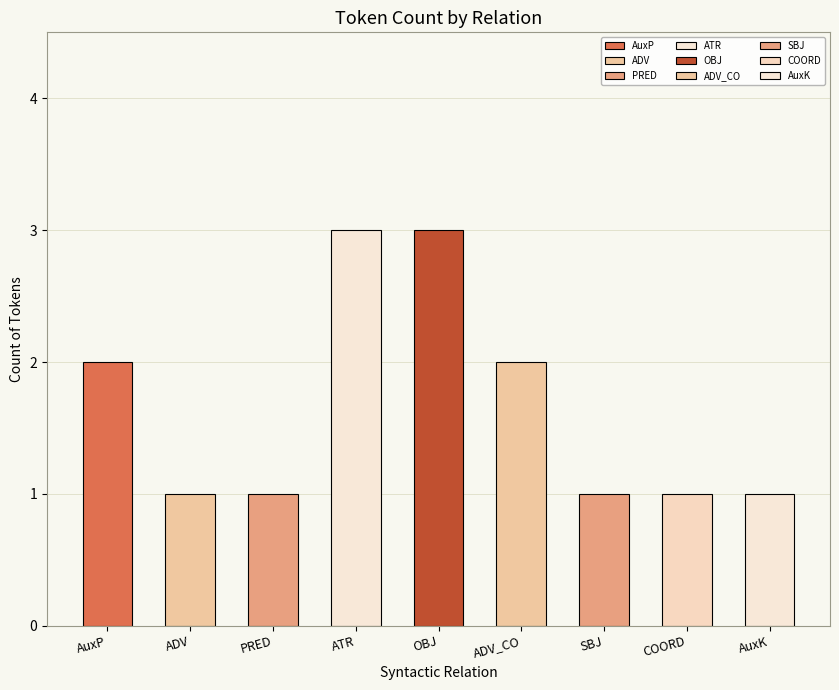

True or false: the data shows 1 at ADV.

False